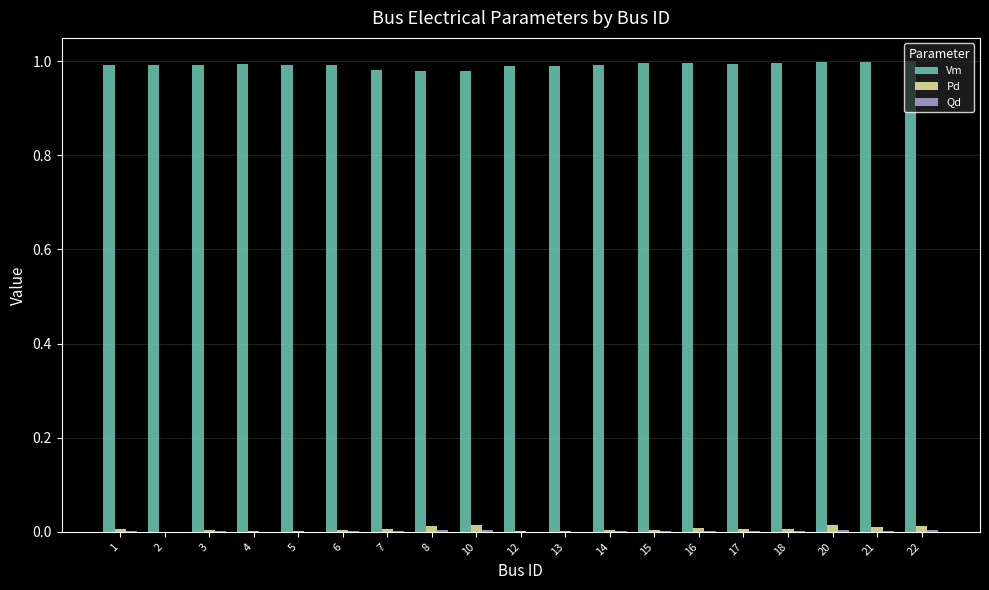

Which series has the largest total across all categories?

Vm